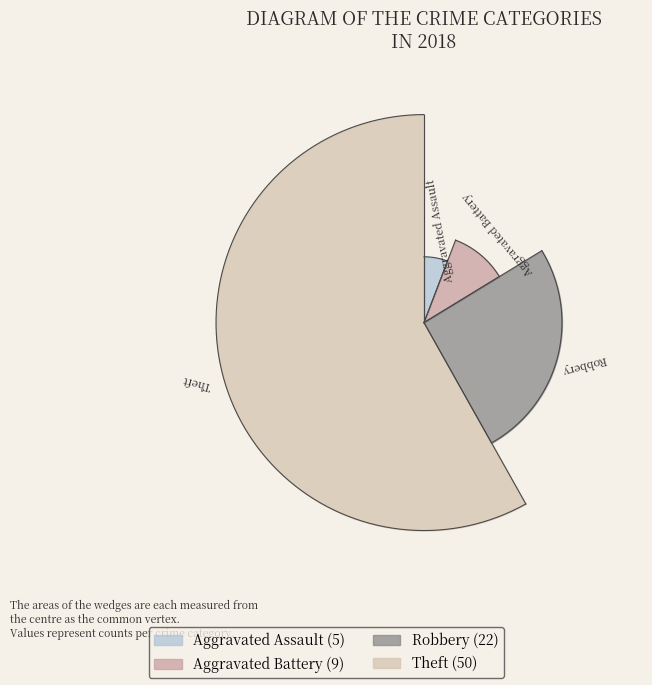

To the nearest percent, what portion does values_2018 represent?

6%